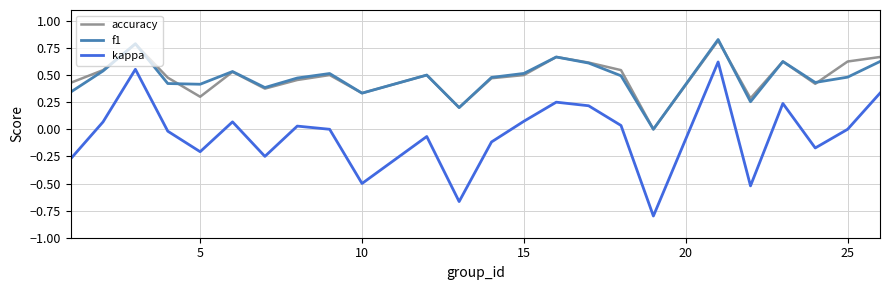

Does the chart display data point markers on the line(s)?

No